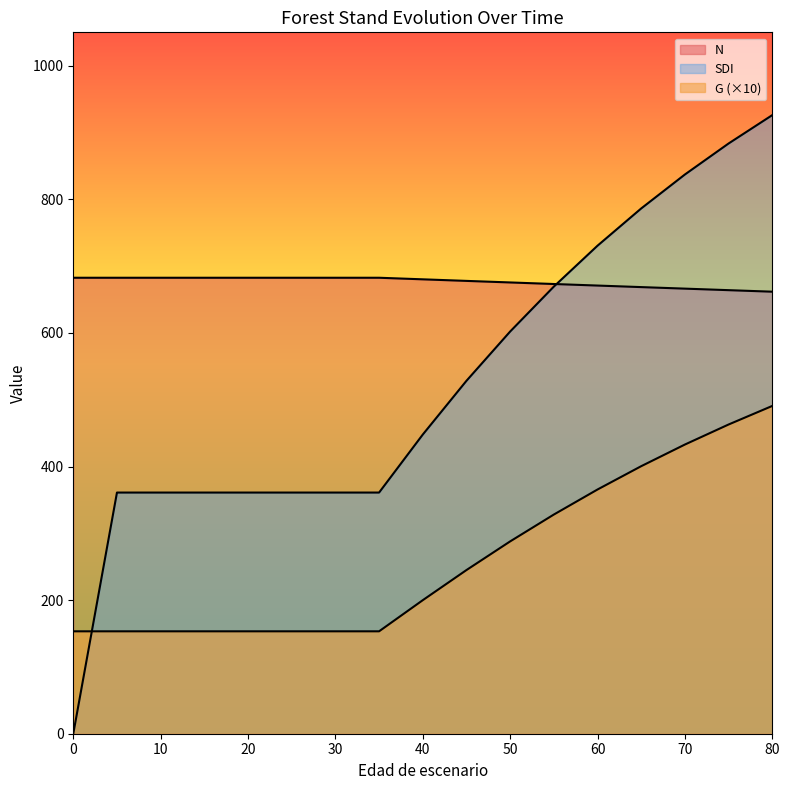

The value of N at 10 is 429.8. True or false?

False